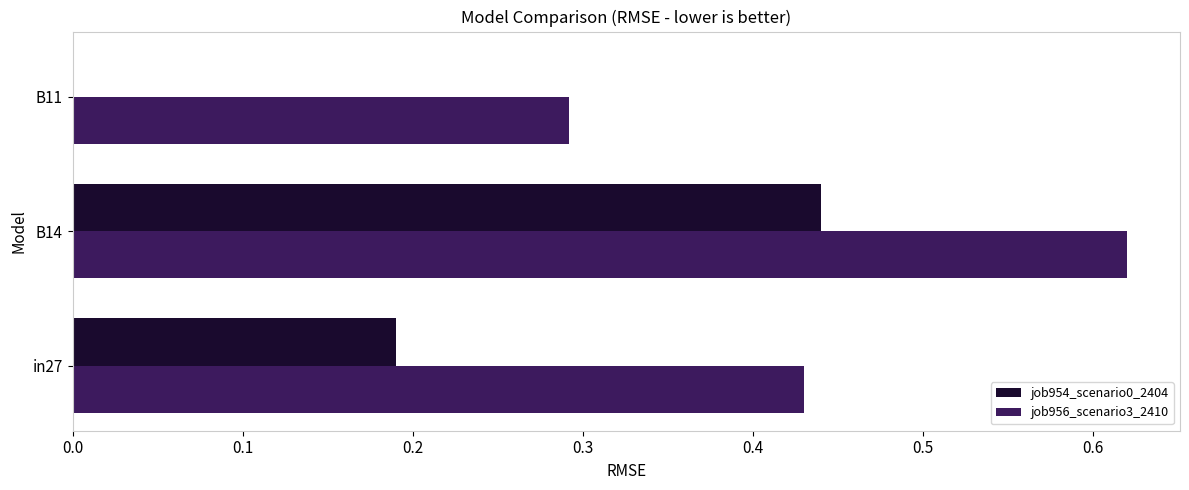

At which category does the chart reach its peak across all series?

B14